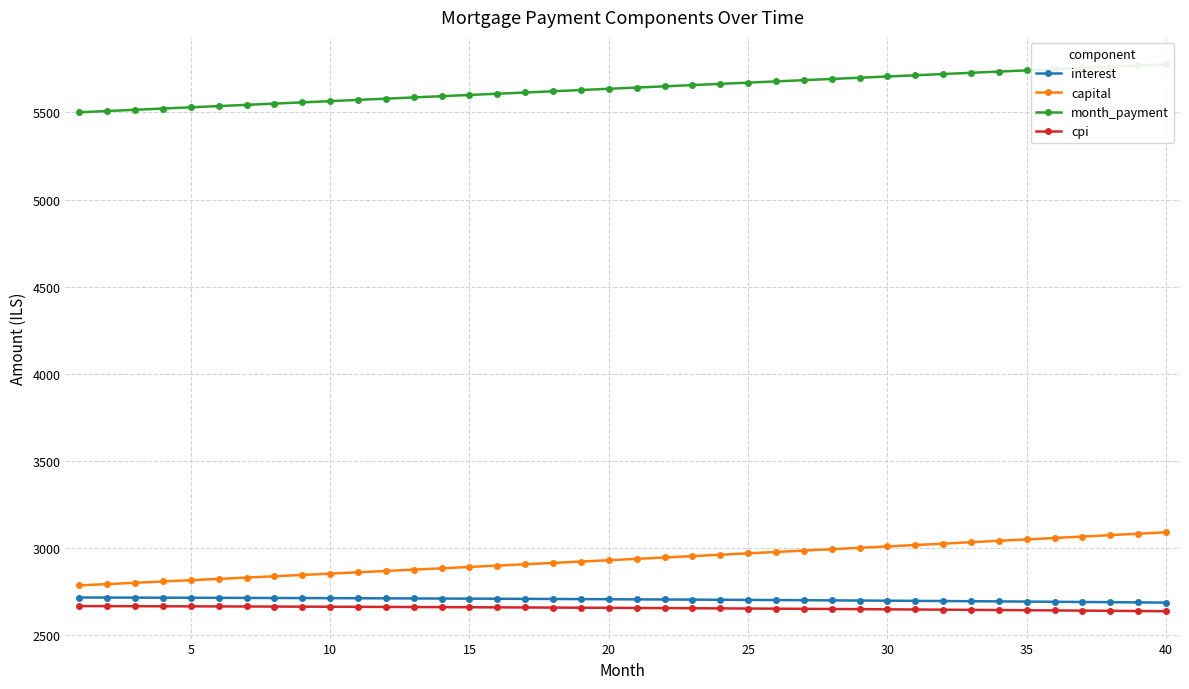

What is the minimum value shown in the chart?

2636.8